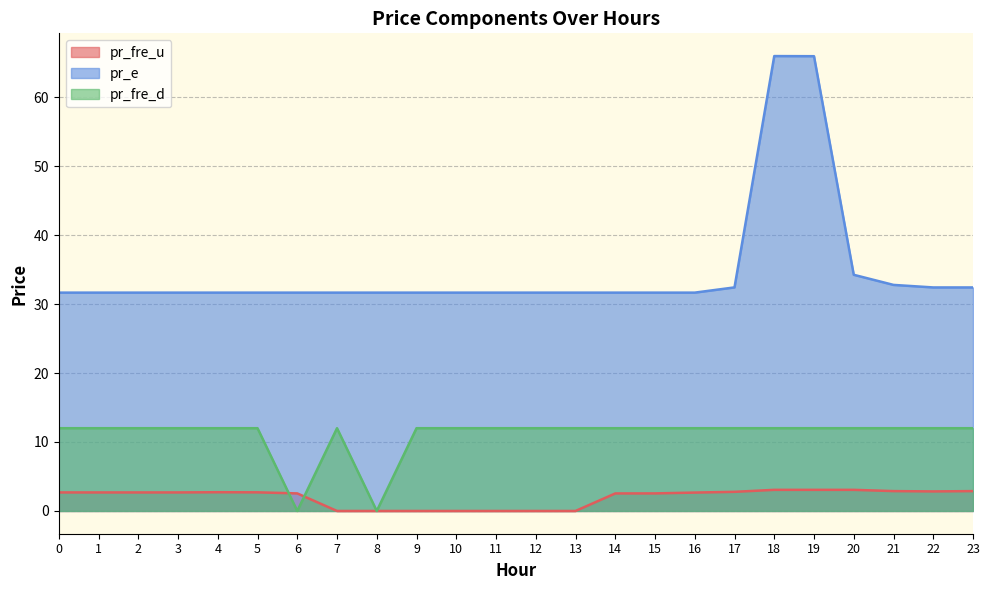

True or false: pr_fre_u and pr_fre_d intersect in this chart.

True